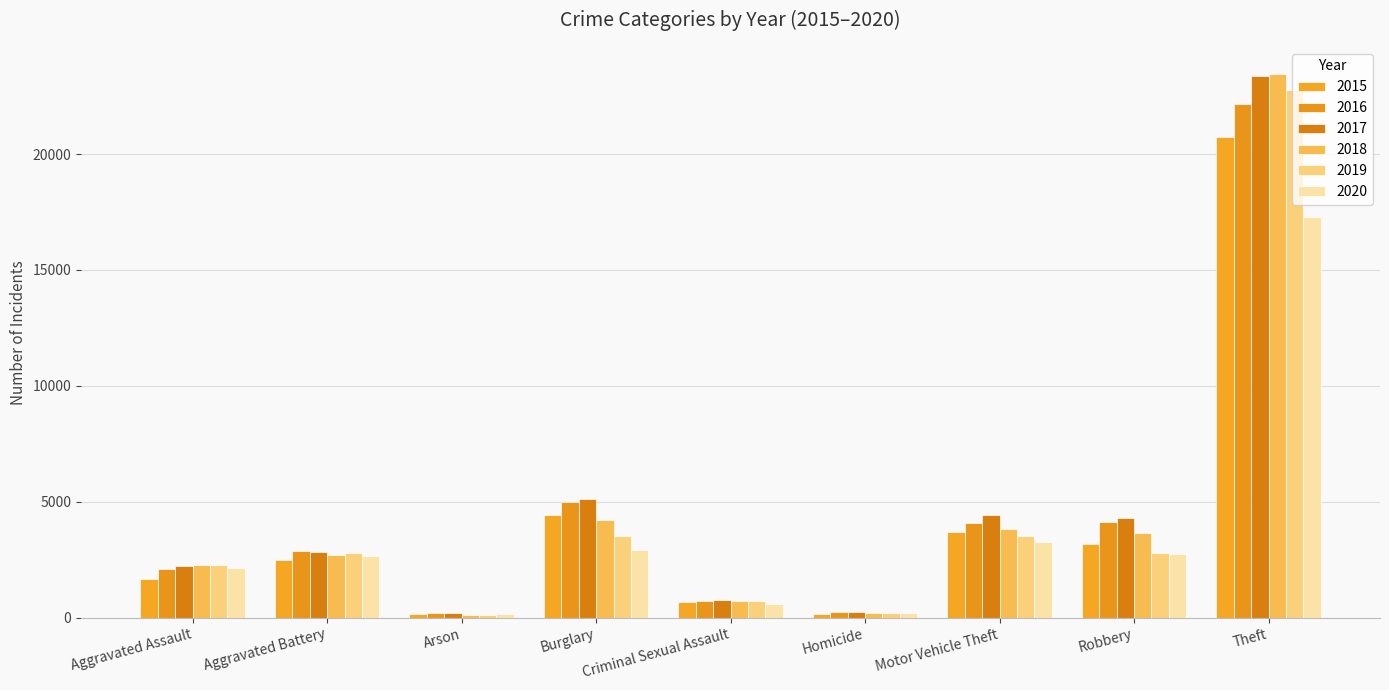

What is the highest value of the 2018 series?

23444